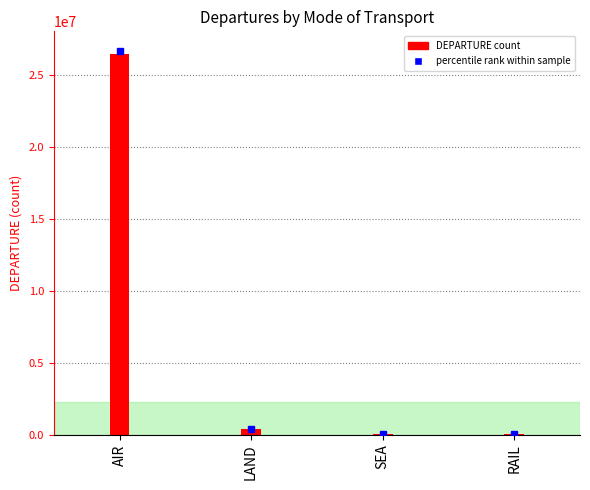

Does the chart contain stacked bars?

No